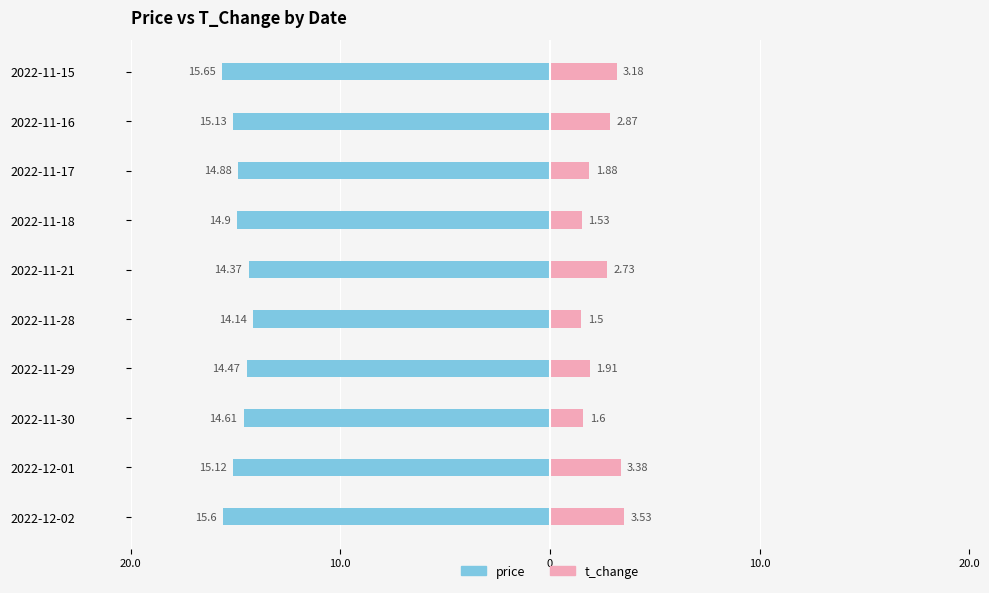

The value of price at 2022-11-30 is 14.6. True or false?

True